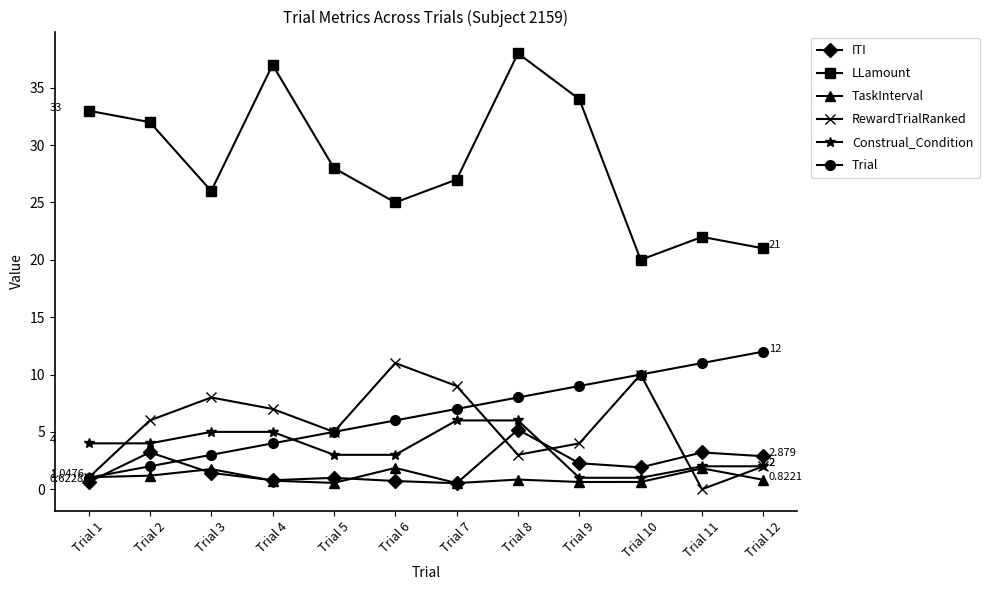

What value does the Construal_Condition series have at Trial 8?

6.0